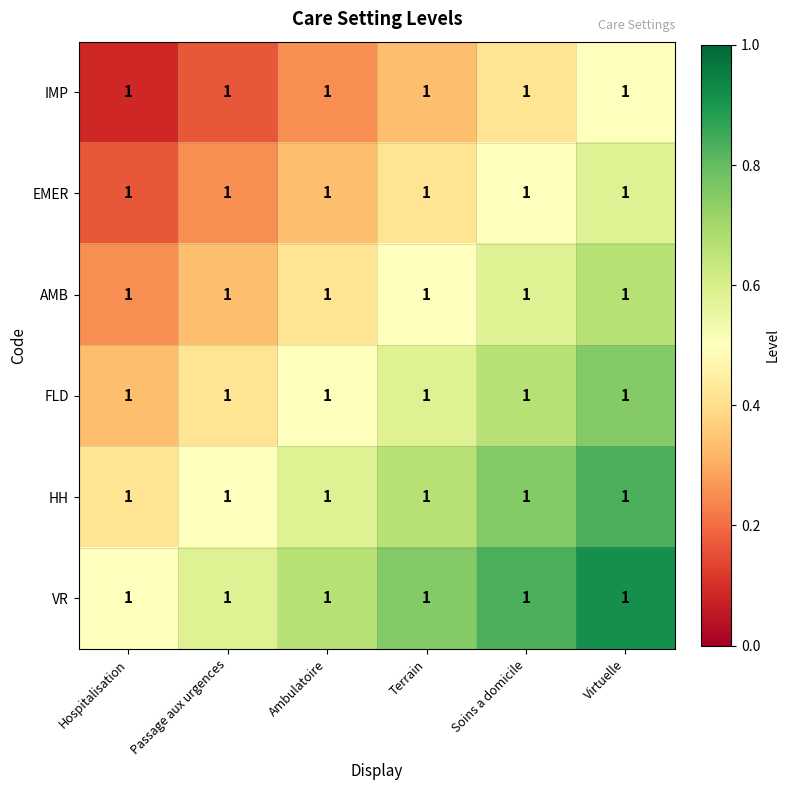

What is the highest value of the HH series?

0.8